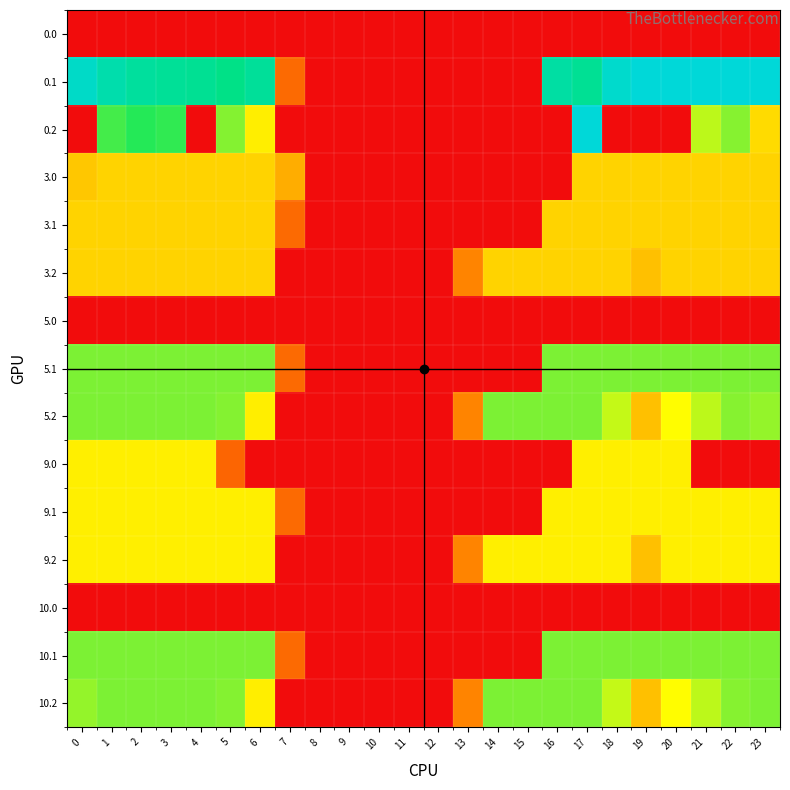

List the series in order of their peak value, highest first.

0.1, 0.2, 5.1, 5.2, 10.1, 10.2, 9.0, 9.1, 9.2, 3.0, 3.1, 3.2, 0.0, 5.0, 10.0